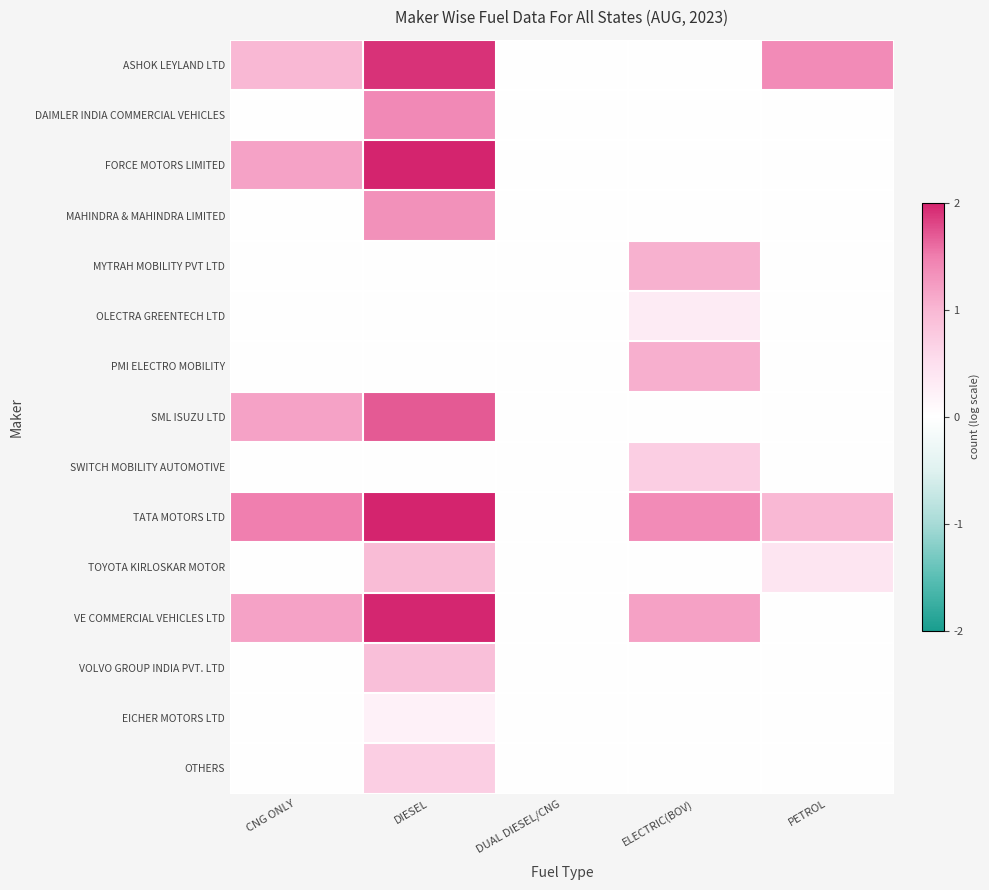

What is the difference between the highest and lowest values at CNG ONLY?

1.5